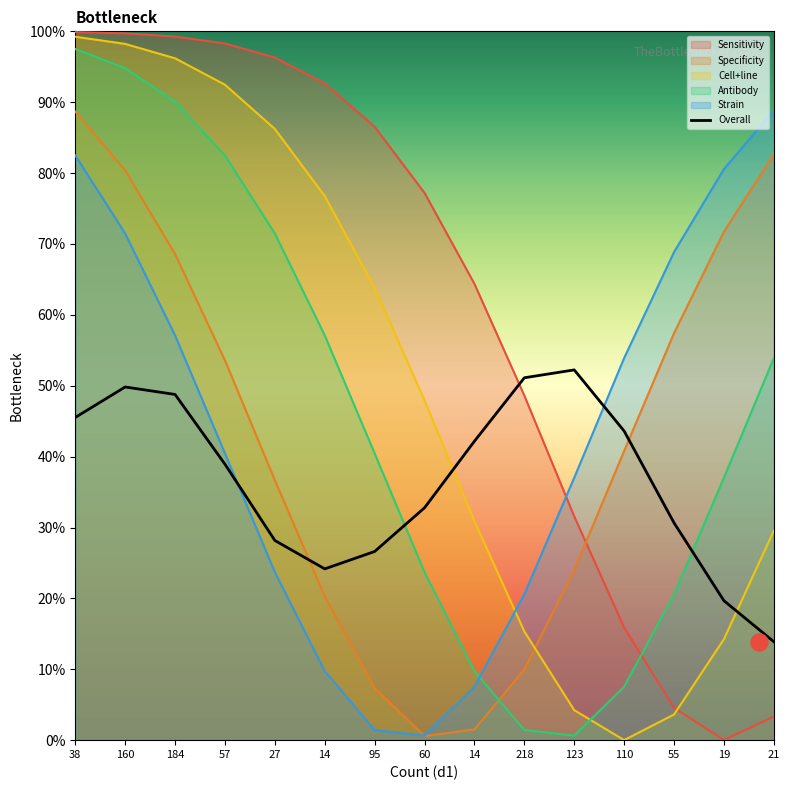

Which has a higher value, 60 or 14?

14